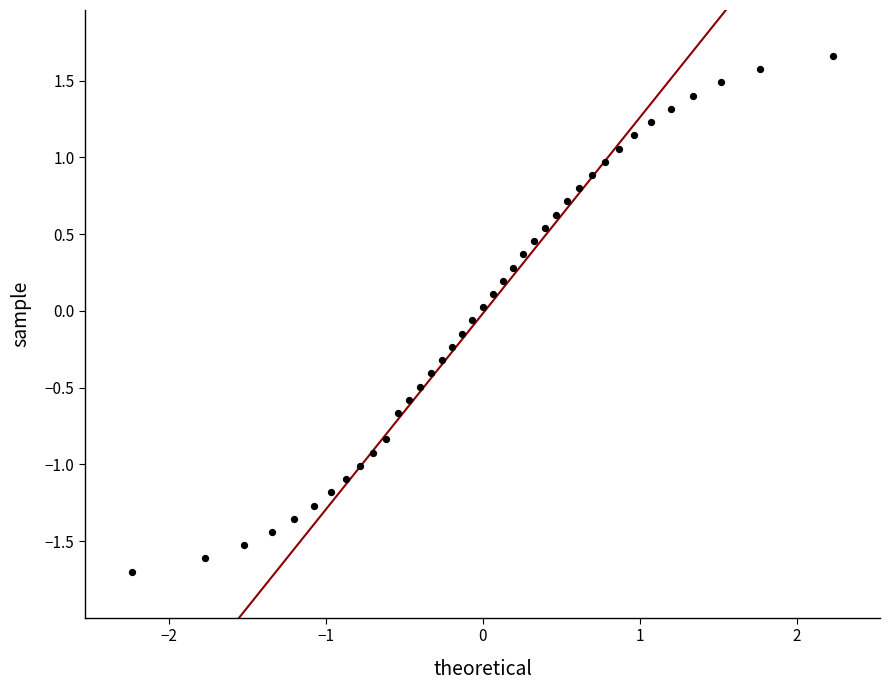

What is the range of Y values (max minus min)?

3.4